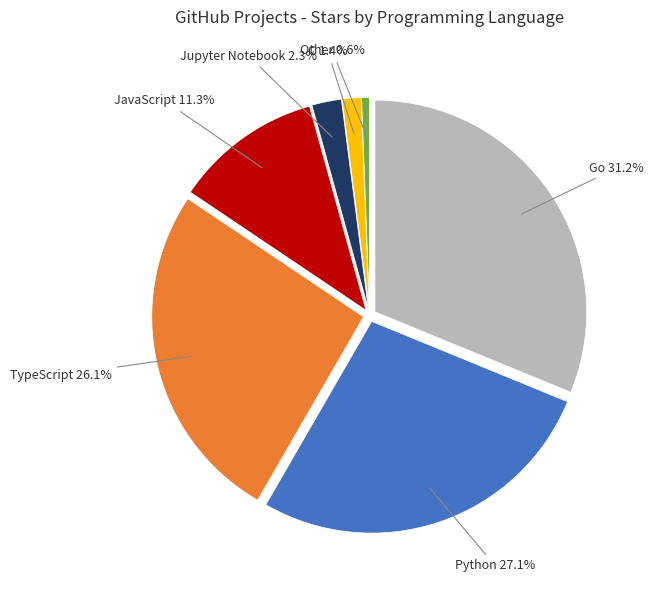

Does any single category account for the majority?

No